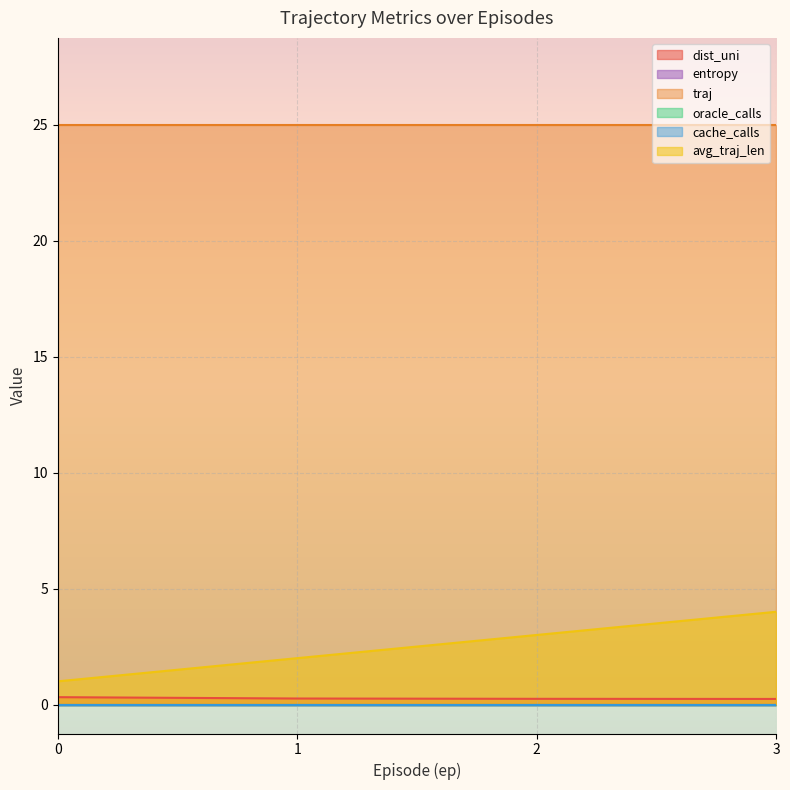

How many categories are shown in the chart?

4